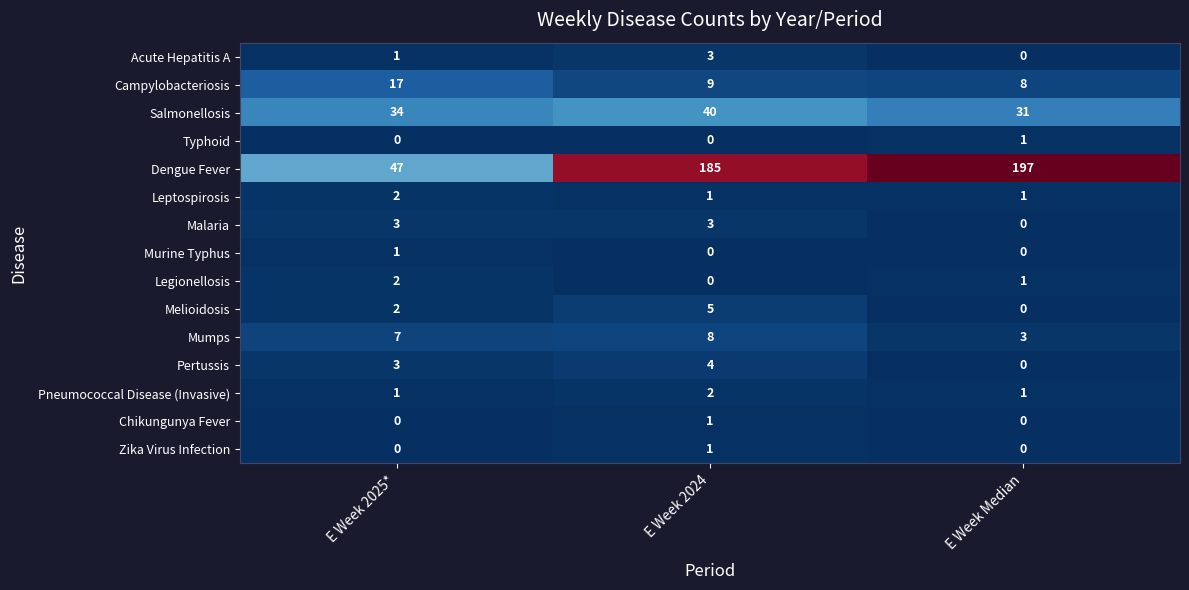

Rank the categories by Melioidosis value from lowest to highest.

E Week Median, E Week 2025*, E Week 2024